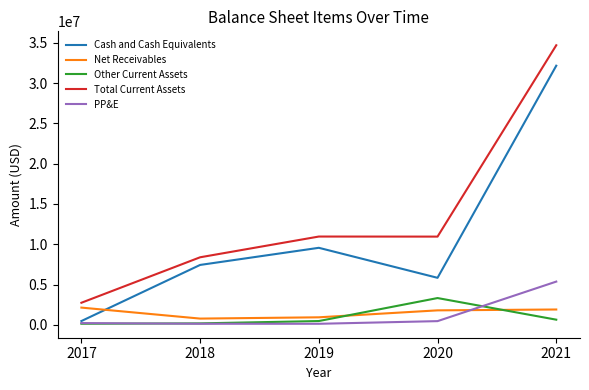

What is the minimum value for Total Current Assets?

2738000